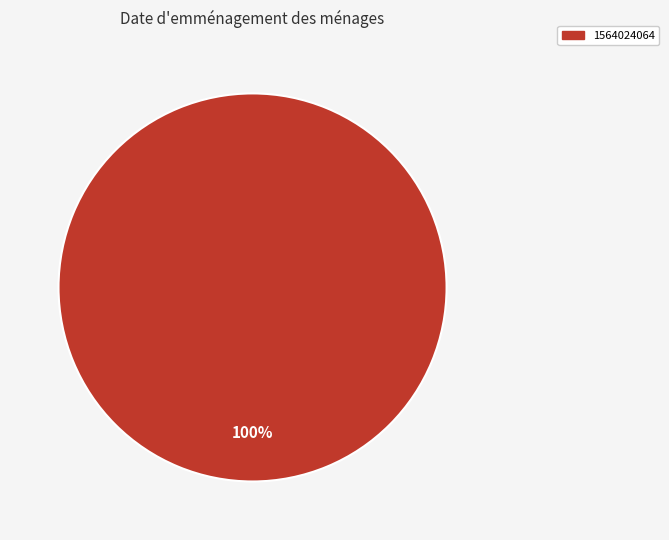

Is there a majority slice in this chart?

Yes